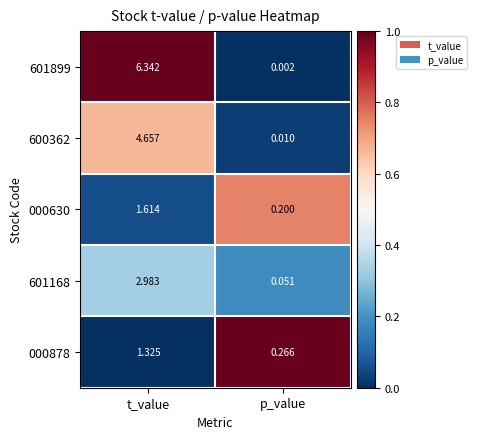

Where is 601168 nearest to the value 1?

p_value